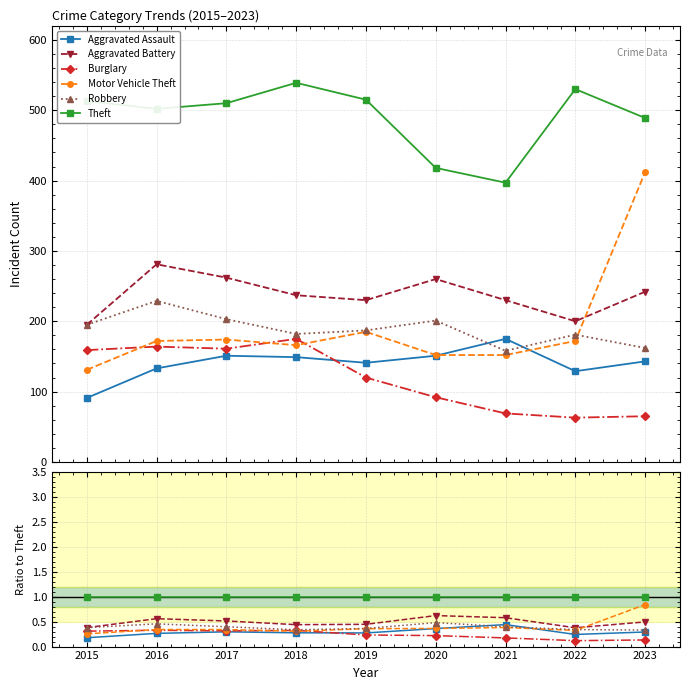

Reading left to right, list all the values displayed in this chart.

Aggravated Assault: 0.2	0.3	0.3	0.3	0.3	0.4	0.4	0.2	0.3
Aggravated Battery: 0.4	0.6	0.5	0.4	0.4	0.6	0.6	0.4	0.5
Burglary: 0.3	0.3	0.3	0.3	0.2	0.2	0.2	0.1	0.1
Motor Vehicle Theft: 0.3	0.3	0.3	0.3	0.4	0.4	0.4	0.3	0.8
Robbery: 0.4	0.5	0.4	0.3	0.4	0.5	0.4	0.3	0.3
Theft: 1.0	1.0	1.0	1.0	1.0	1.0	1.0	1.0	1.0